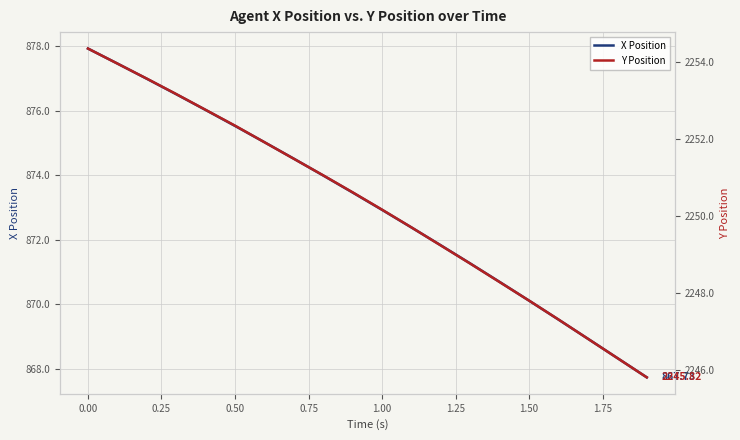

True or false: Y Position has more than 2 interior local peaks.

False